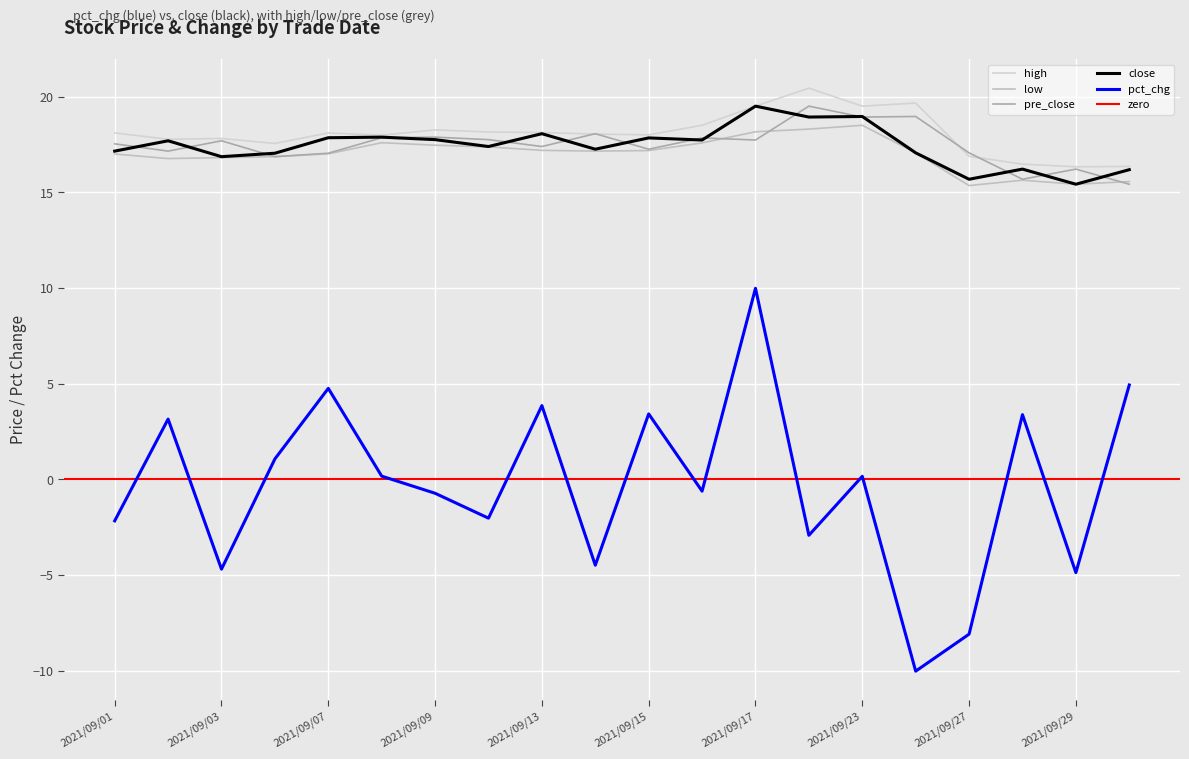

What is the maximum value for pct_chg?

10.0